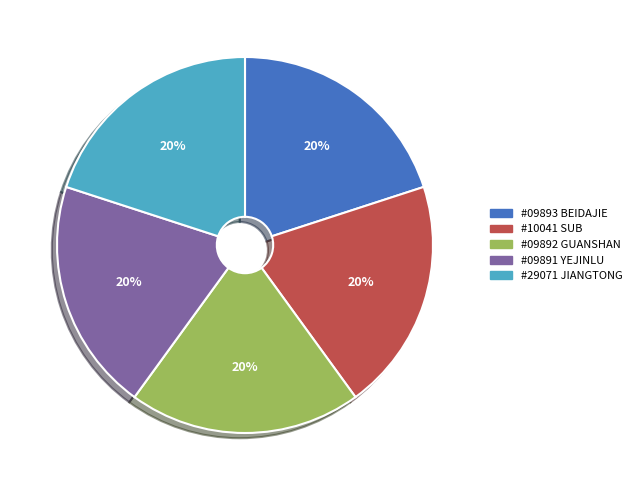

What is the ratio of the value at #10041 SUB to the value at #09892 GUANSHAN?

1.0